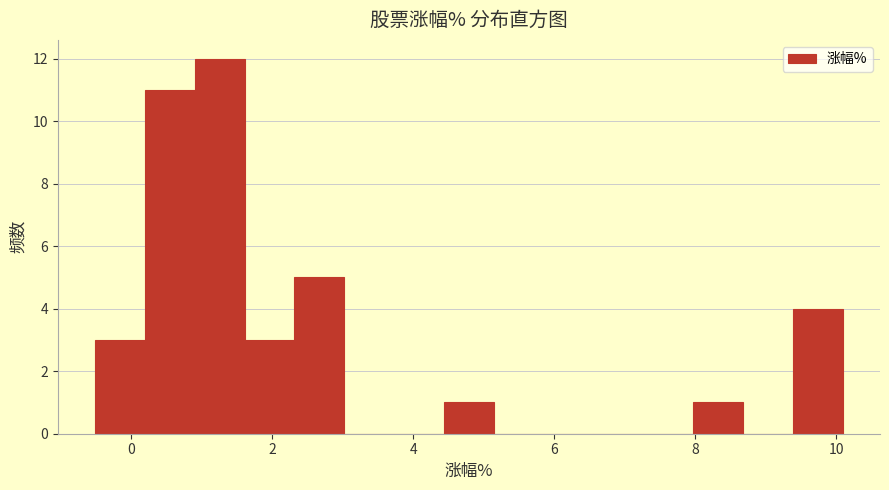

Around what value on the x-axis is the tallest bar? Give the approximate position of its centre, as read against the axis.

1.2